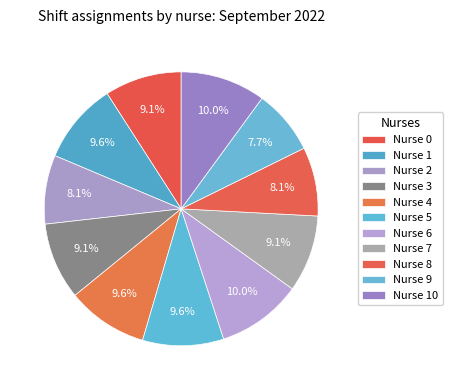

The Nurse 3 slice represents 1% of the pie. True or false?

False